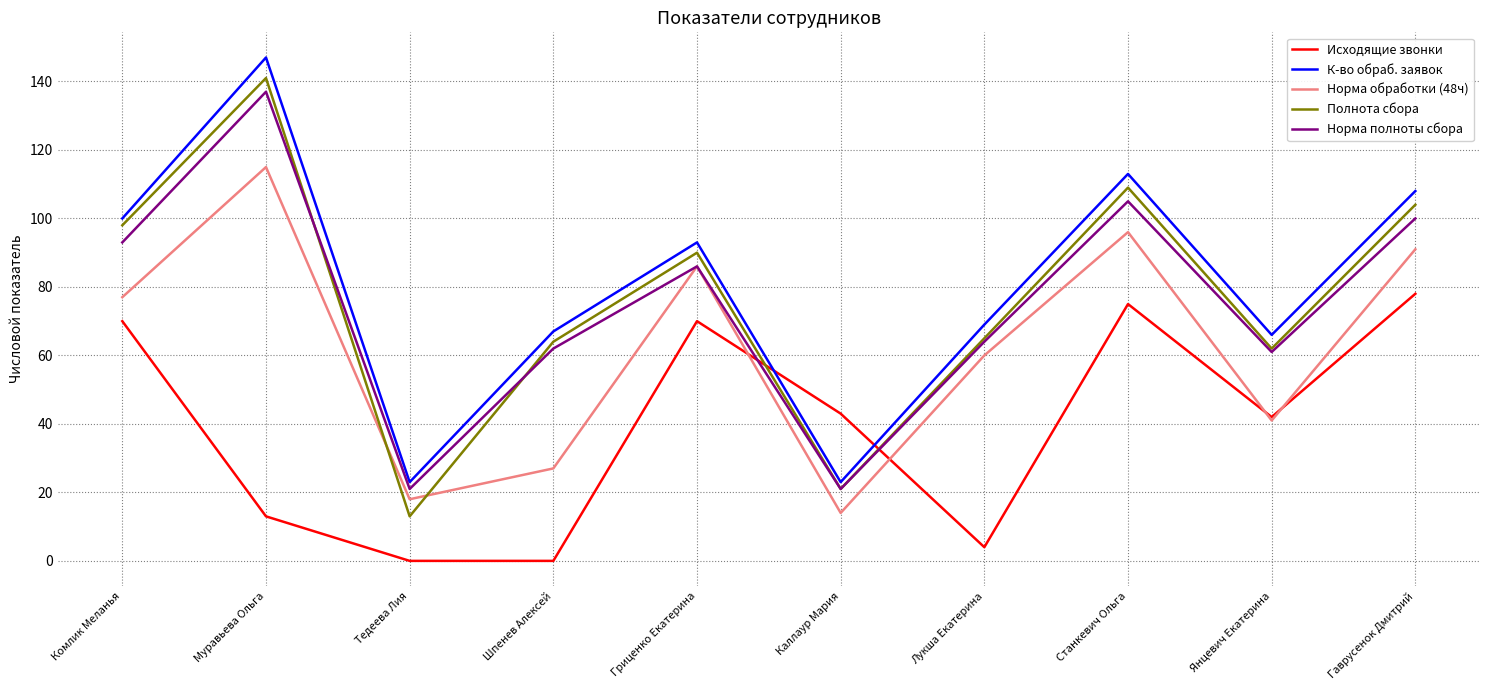

What are all the series names shown in the legend?

Исходящие звонки, К-во обраб. заявок, Норма обработки (48ч), Полнота сбора, Норма полноты сбора